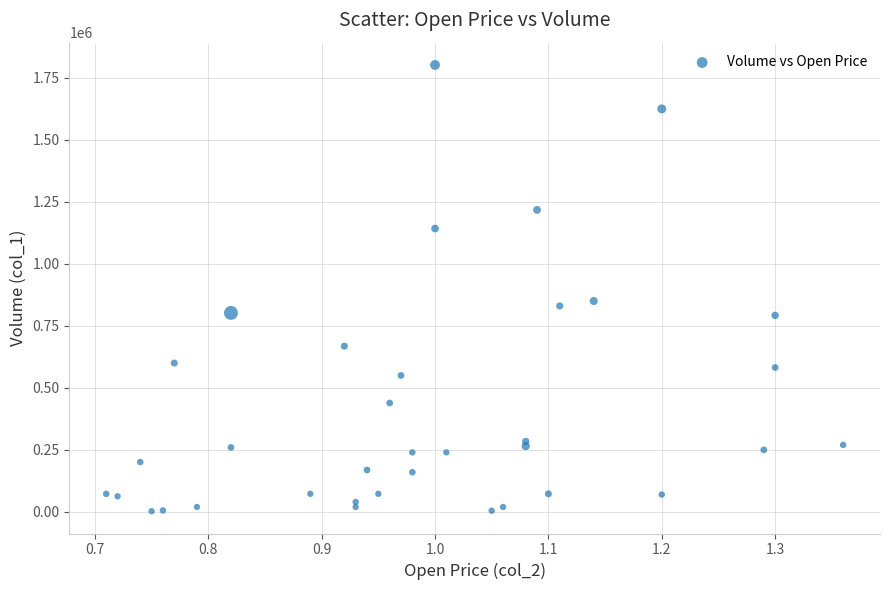

What Y value in the scatter plot is closest to 902000?

850000